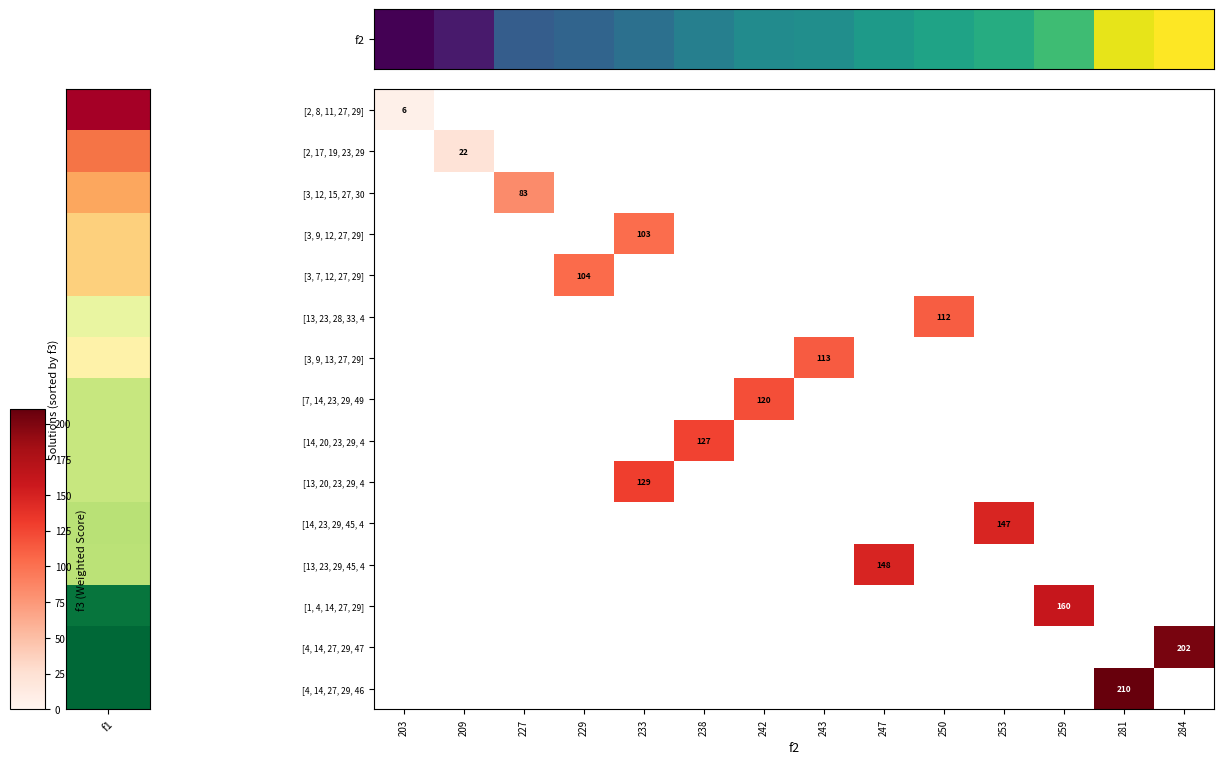

Is it true that [4, 14, 27, 29, 46 equals 210 at 281?

True